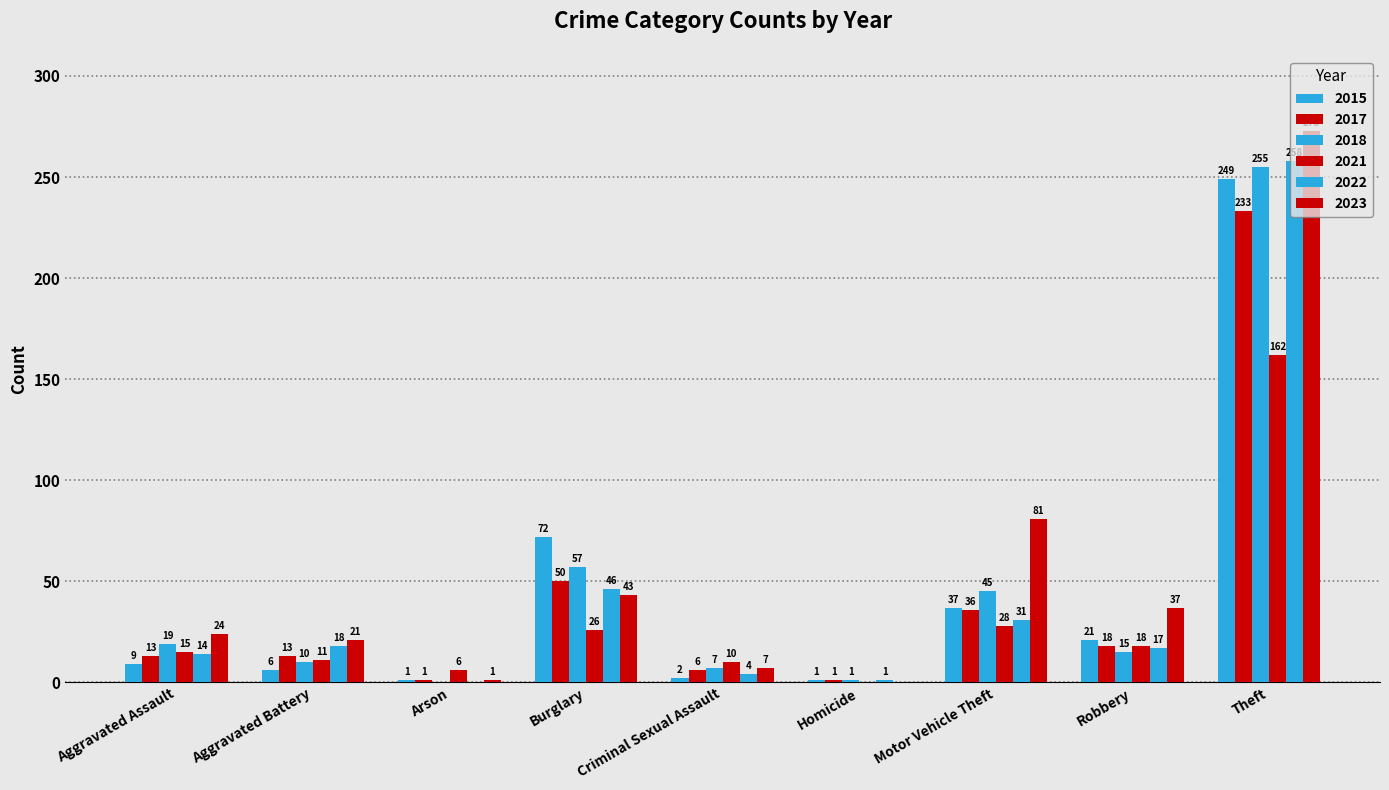

Is it true that 2018 equals 20 at Motor Vehicle Theft?

False